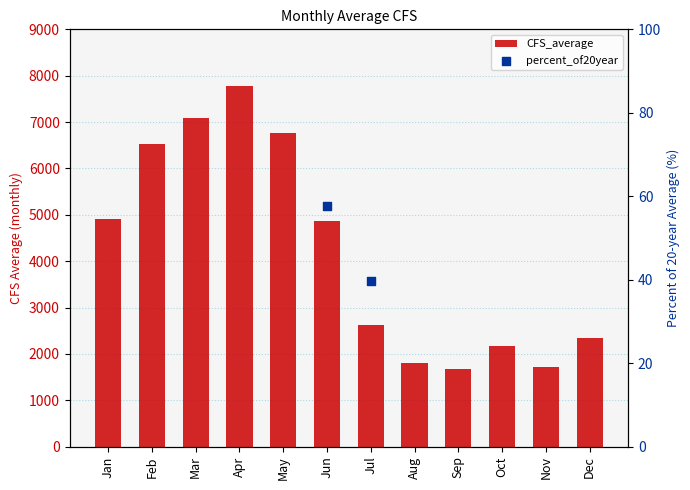

What is the change in value from May to Sep?

-5096.5